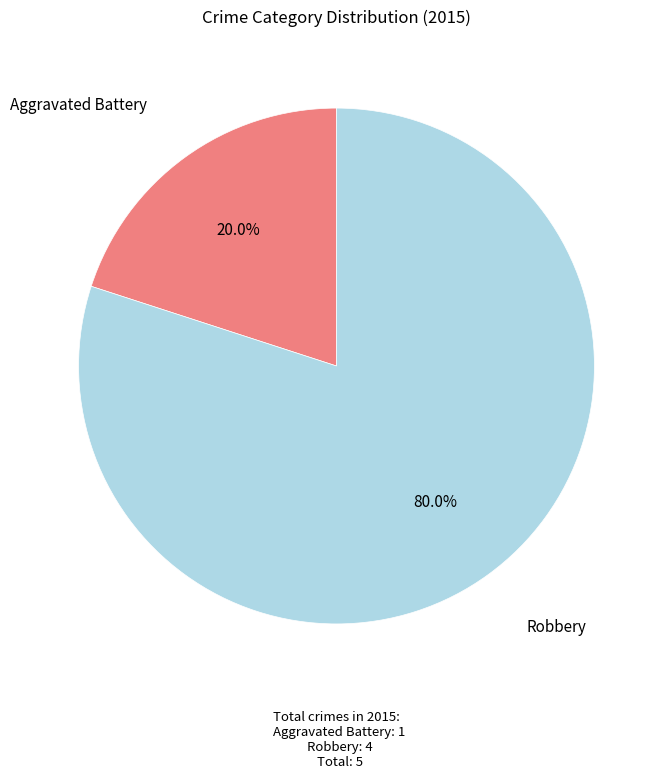

Is there any slice that represents more than half of the pie?

Yes